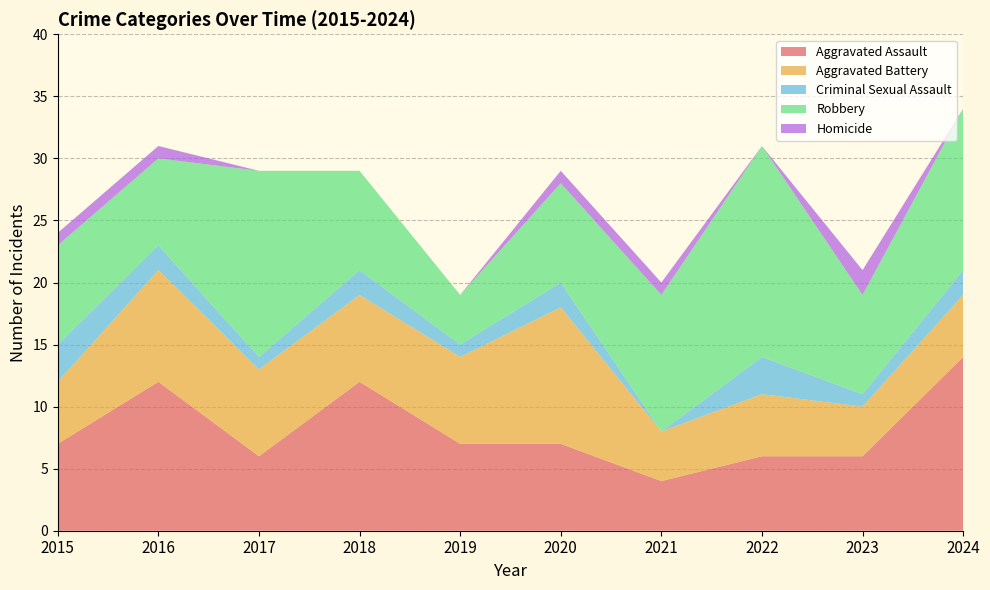

Reading left to right, list all the values displayed in this chart.

Aggravated Assault: 7	12	6	12	7	7	4	6	6	14
Aggravated Battery: 5	9	7	7	7	11	4	5	4	5
Criminal Sexual Assault: 3	2	1	2	1	2	0	3	1	2
Robbery: 8	7	15	8	4	8	11	17	8	13
Homicide: 1	1	0	0	0	1	1	0	2	0